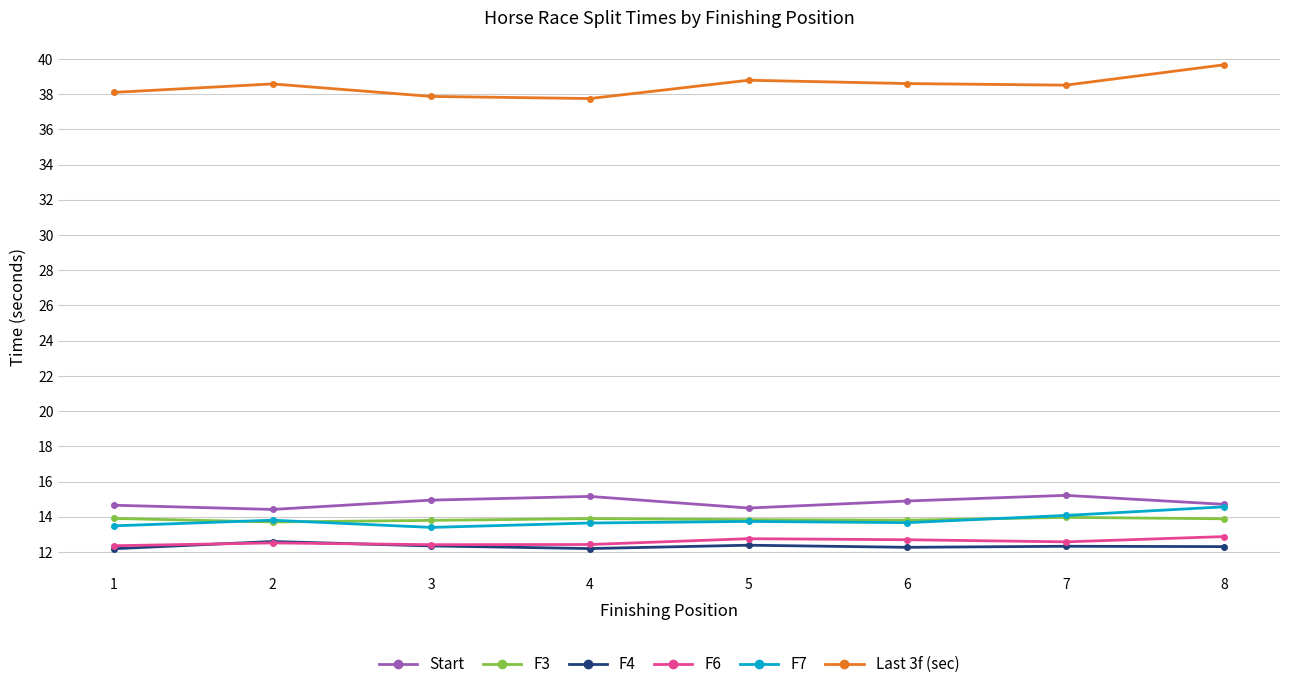

The Start series shows 14.5 at 5. True or false?

True